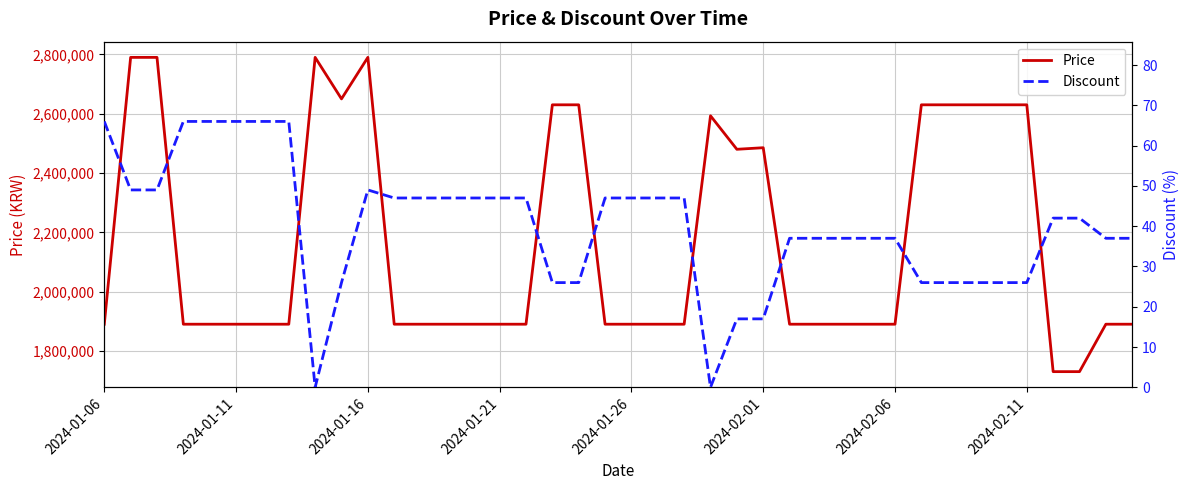

What is the highest value of the Price series?

2790000